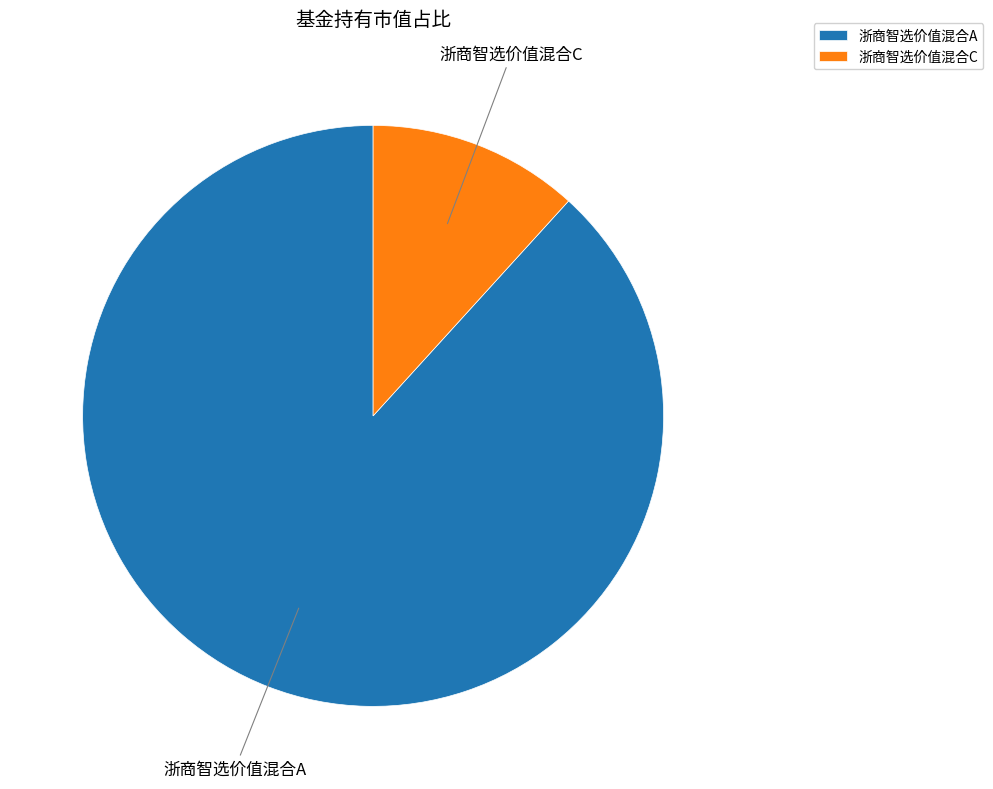

The 浙商智选价值混合C slice represents 5% of the pie. True or false?

False